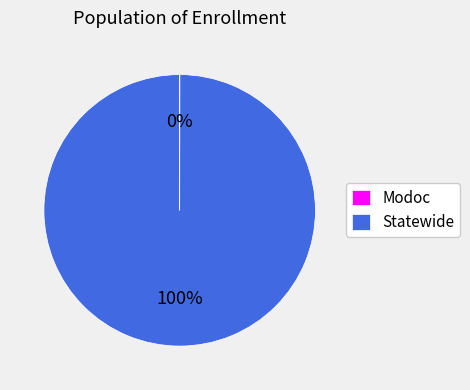

What percentage is the Statewide slice, to the nearest percent?

100%